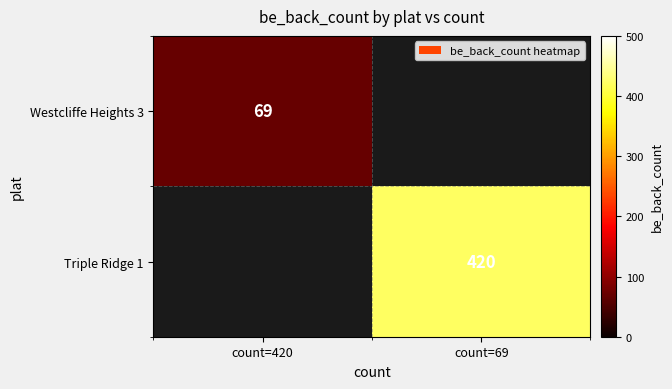

Is it true that Westcliffe Heights 3 equals 69 at count=420?

True